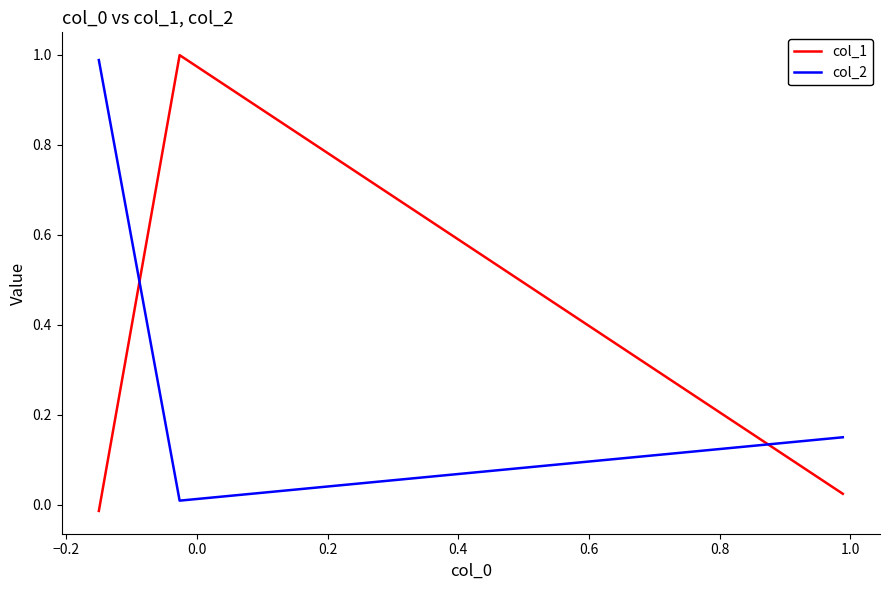

Rank the series by their maximum value, from highest to lowest.

col_1, col_2